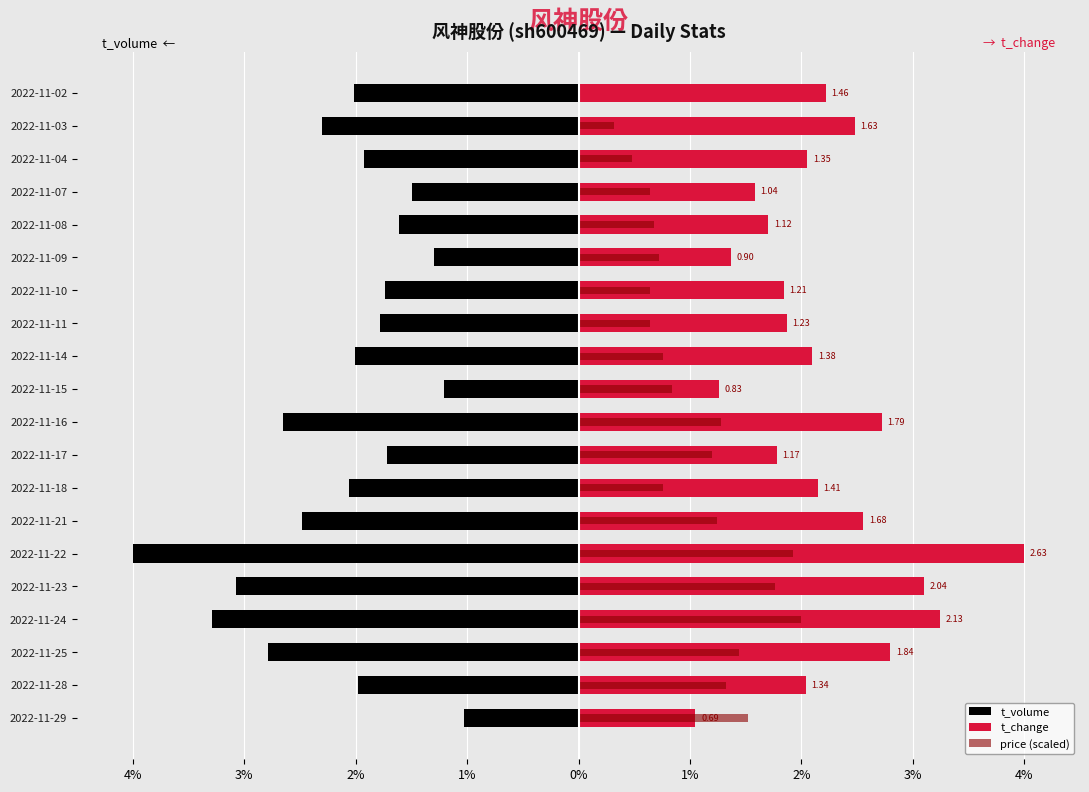

True or false: t_change has a value of 3.1 at 2022-11-28.

False